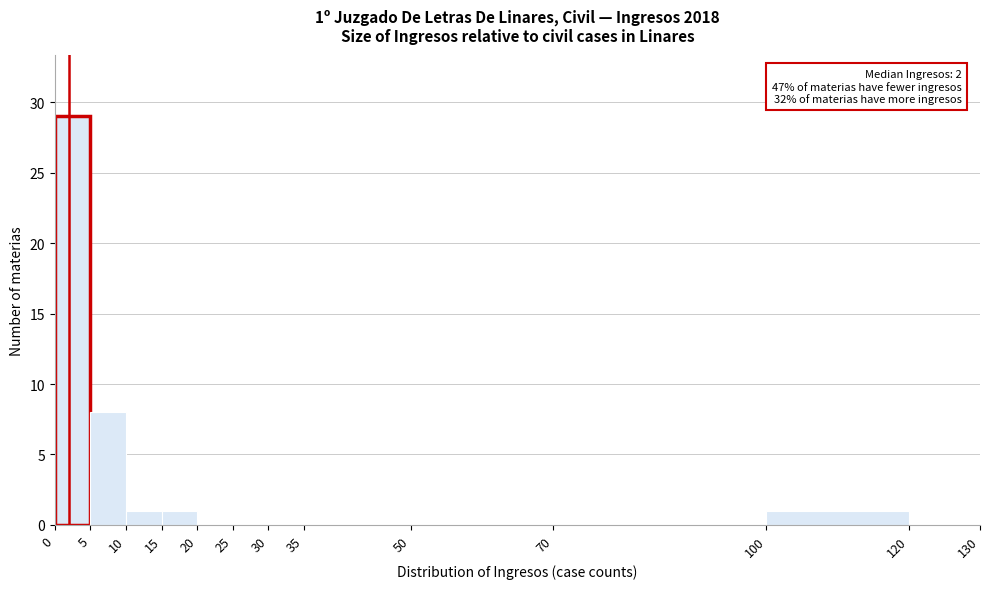

Over which range of the x-axis is the bar tallest?

0 to 5